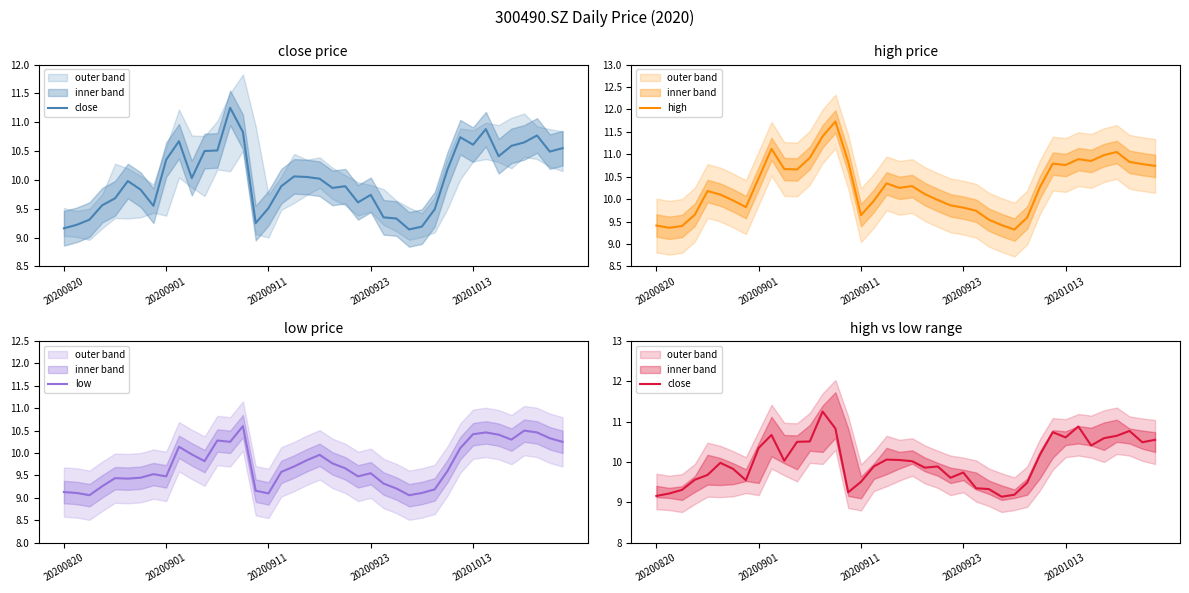

What is the difference between the highest and lowest values at 38?

0.4